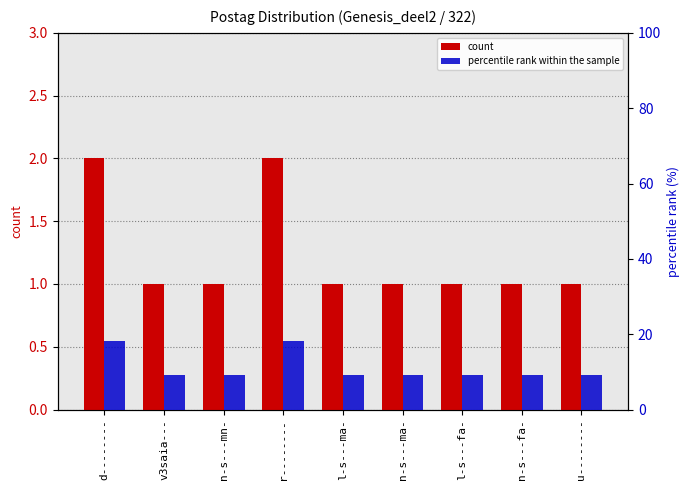

What is the sum of all count values?

11.0